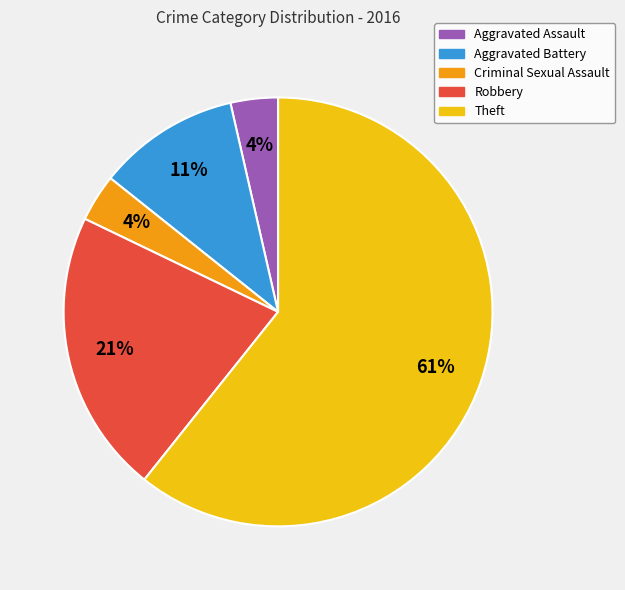

To the nearest percent, what percentage of the pie is Aggravated Battery?

11%